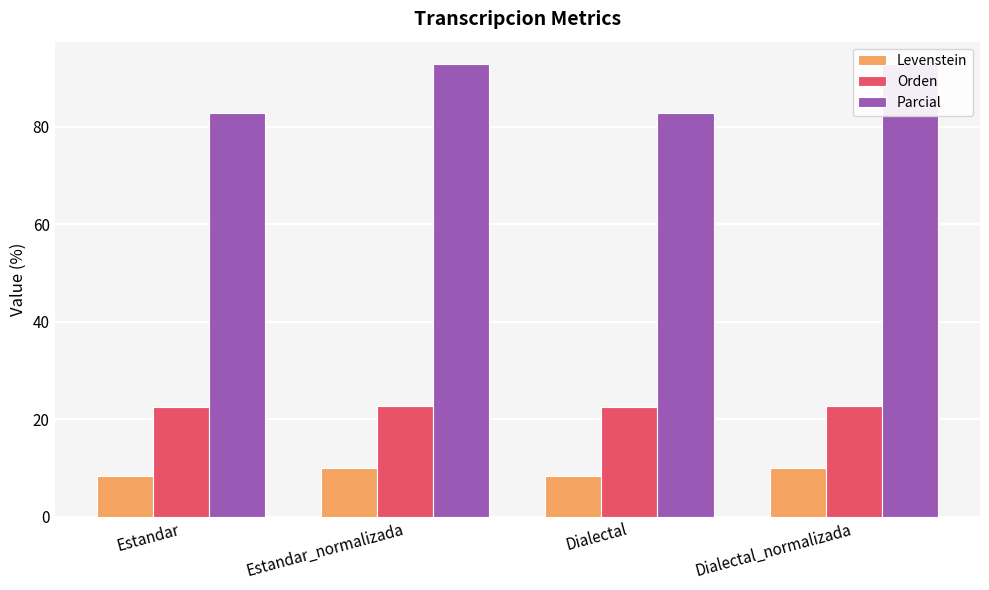

At how many categories does at least one series exceed 21?

4